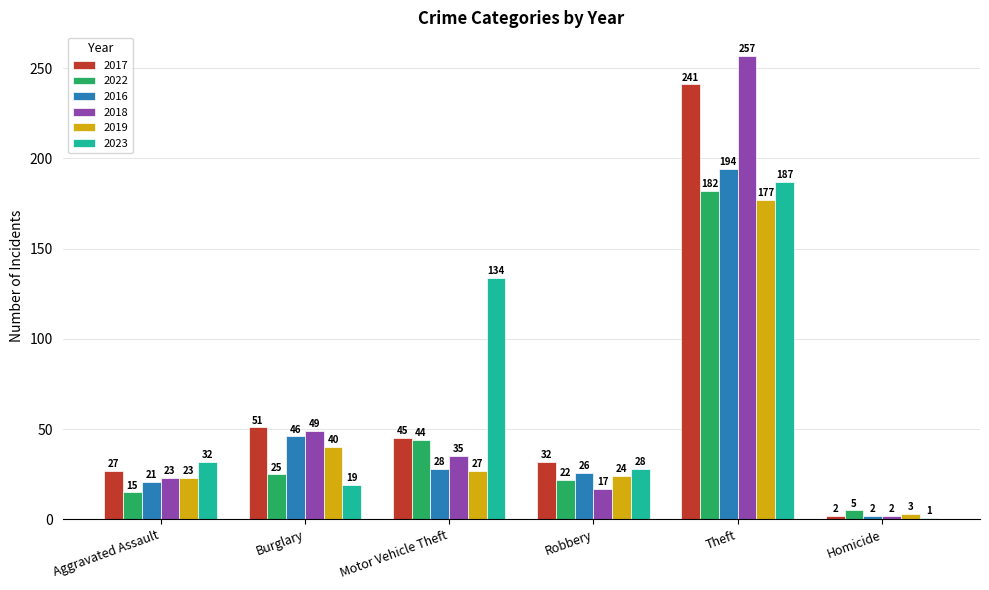

At which label does 2019 reach its peak?

Theft